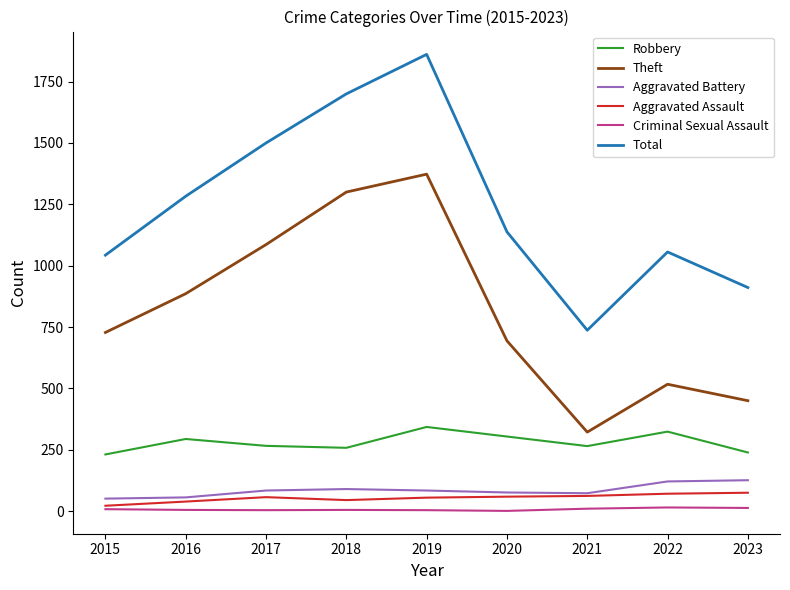

Rank the series by their maximum value, from highest to lowest.

Total, Theft, Robbery, Aggravated Battery, Aggravated Assault, Criminal Sexual Assault